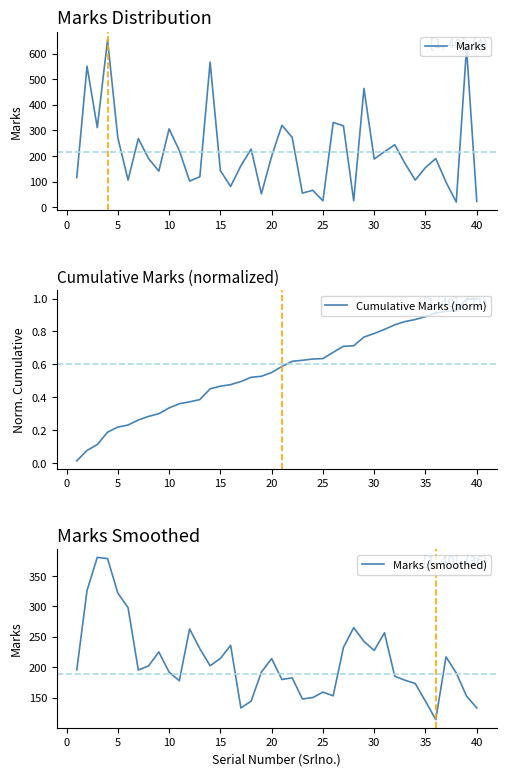

What is the maximum value for Marks (smoothed)?

380.8